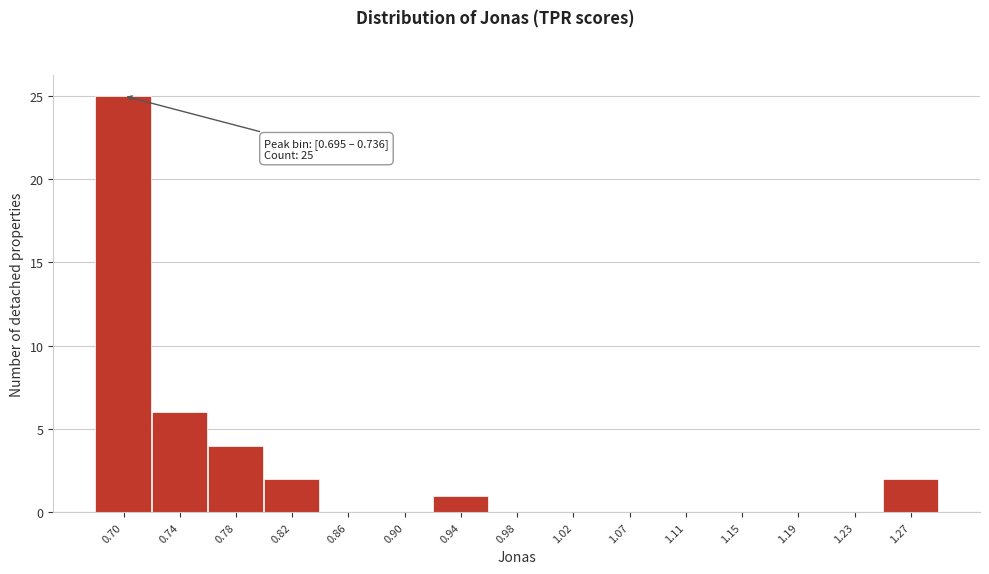

Reading left to right, what are all the values shown in this chart?

0.70=25	0.74=6	0.78=4	0.82=2	0.86=0	0.90=0	0.94=1	0.98=0	1.02=0	1.07=0	1.11=0	1.15=0	1.19=0	1.23=0	1.27=2